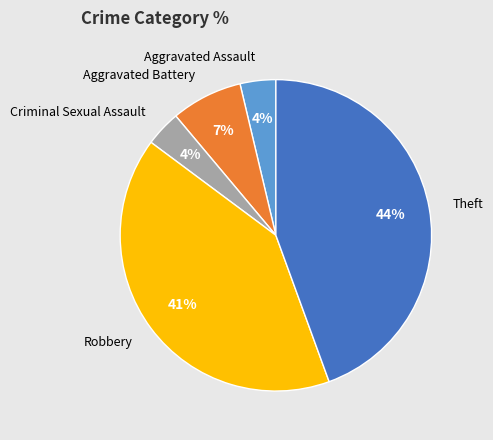

To the nearest percent, what portion does Criminal Sexual Assault represent?

4%